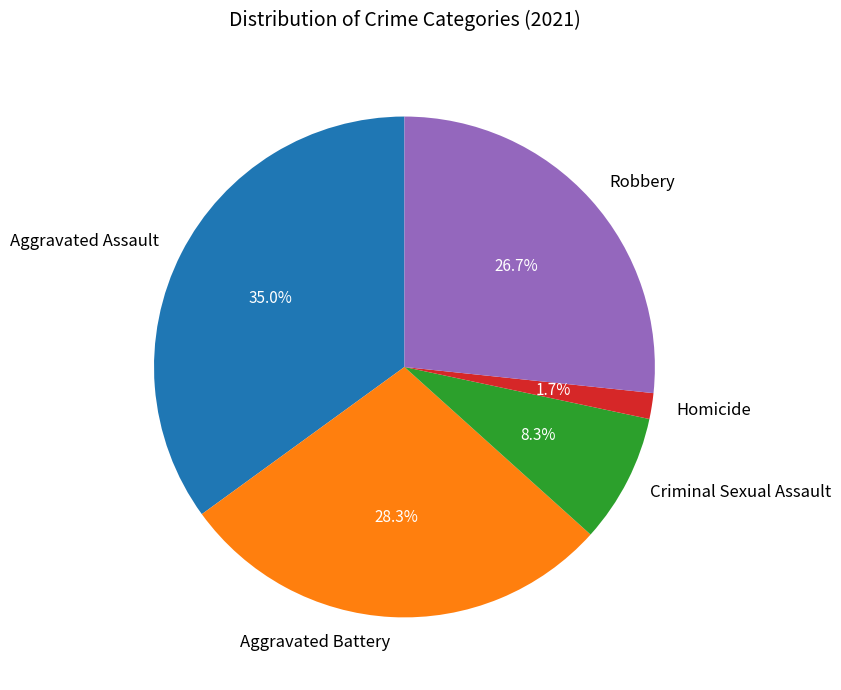

To the nearest percent, what is the difference between the largest and smallest slice percentages?

33%